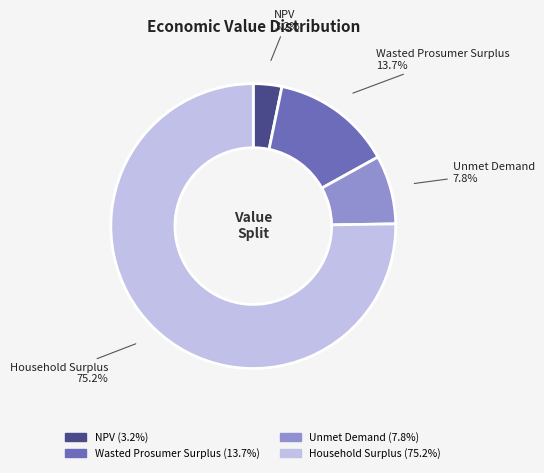

To the nearest percent, what is the combined percentage of NPV and Wasted Prosumer Surplus?

17%